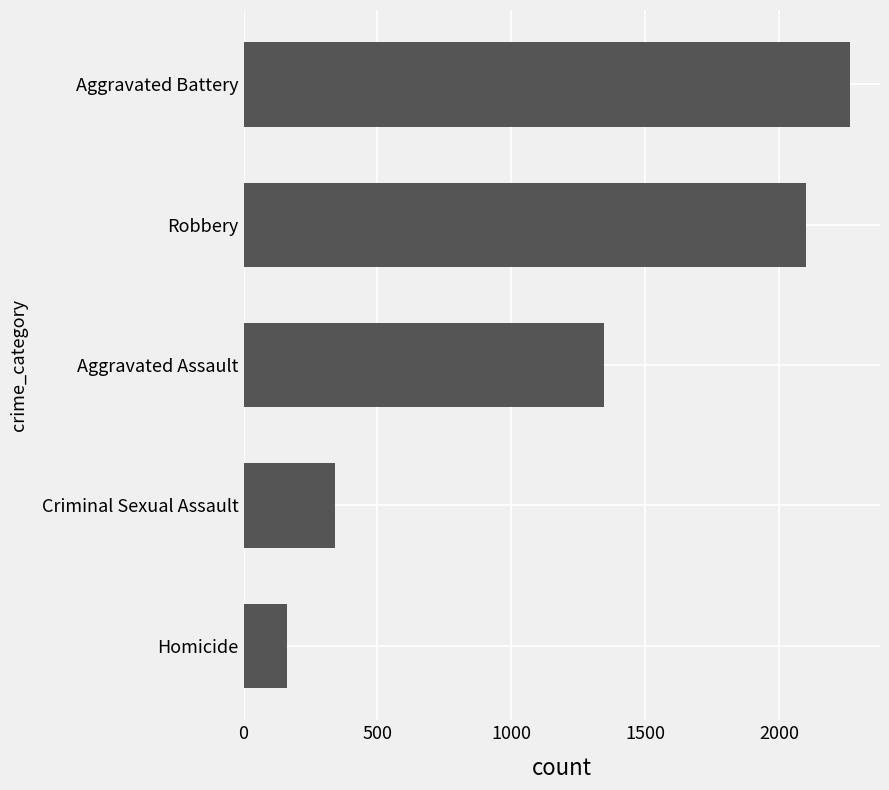

What is the sum of all values?

6217